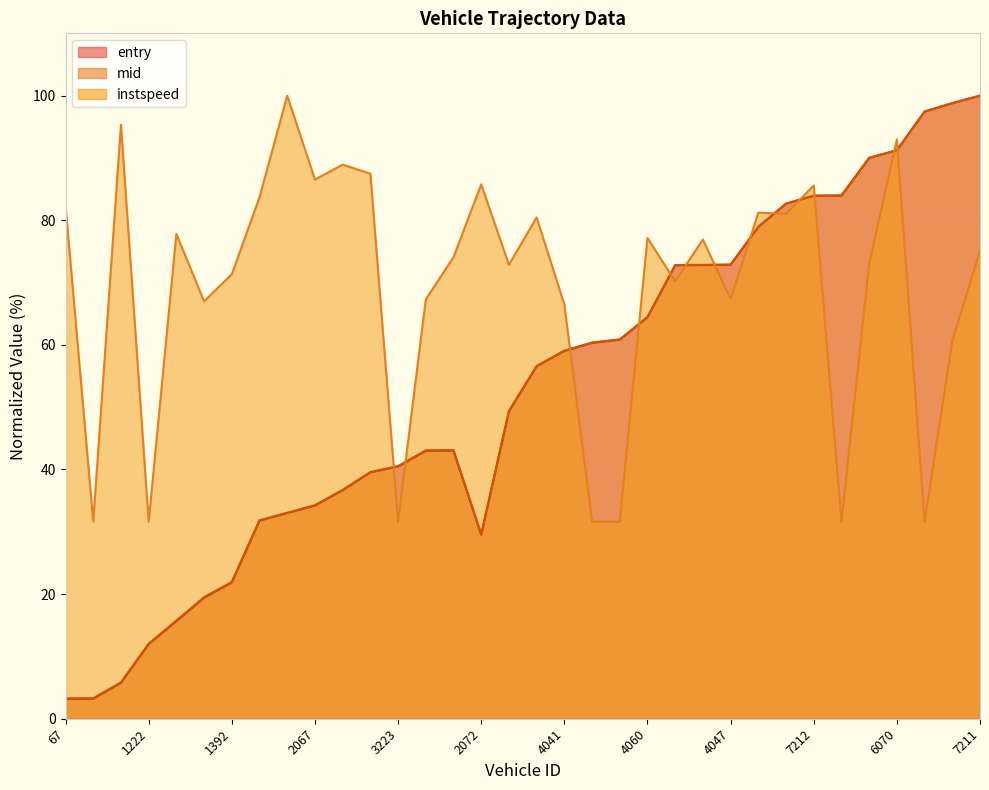

Does the chart display data point markers on the line(s)?

No